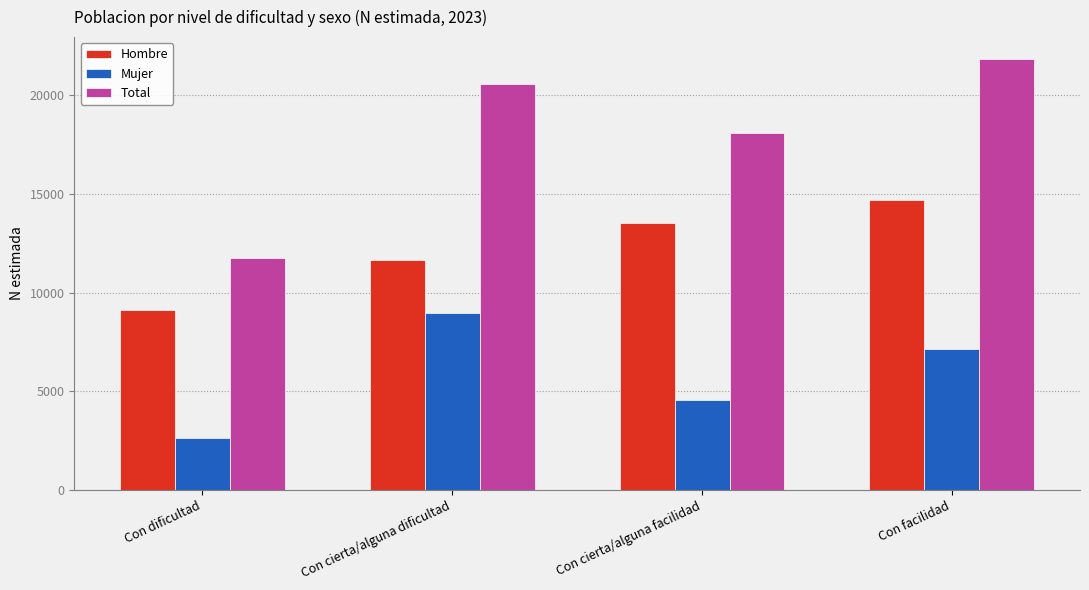

True or false: Total has a value of 8019 at Con dificultad.

False